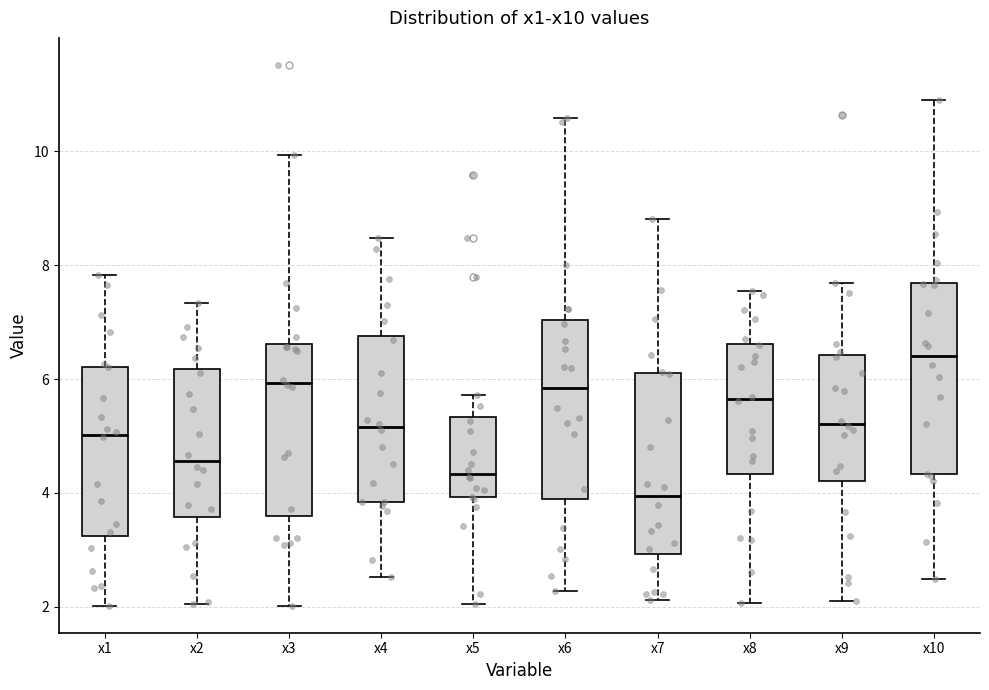

Reading left to right, transcribe this box plot: for each box, give where its median line is, the range the box spans, and where its two whiskers end, as read against the y-axis. The values are not printed on the chart, so give them approximately, as read against the axis.

x1: median 5.0, box 3.2 to 6.2, whiskers 2.0 to 7.8
x2: median 4.6, box 3.6 to 6.2, whiskers 2.0 to 7.4
x3: median 6.0, box 3.6 to 6.6, whiskers 2.0 to 10.0
x4: median 5.2, box 3.8 to 6.8, whiskers 2.6 to 8.4
x5: median 4.4, box 4.0 to 5.4, whiskers 2.0 to 5.8
x6: median 5.8, box 4.0 to 7.0, whiskers 2.2 to 10.6
x7: median 4.0, box 3.0 to 6.2, whiskers 2.2 to 8.8
x8: median 5.6, box 4.4 to 6.6, whiskers 2.0 to 7.6
x9: median 5.2, box 4.2 to 6.4, whiskers 2.2 to 7.6
x10: median 6.4, box 4.4 to 7.6, whiskers 2.4 to 10.8